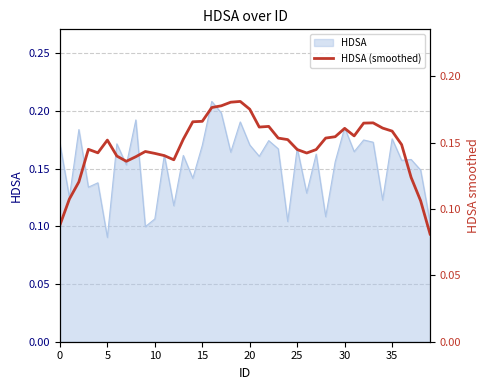

How many categories are shown in the chart?

40